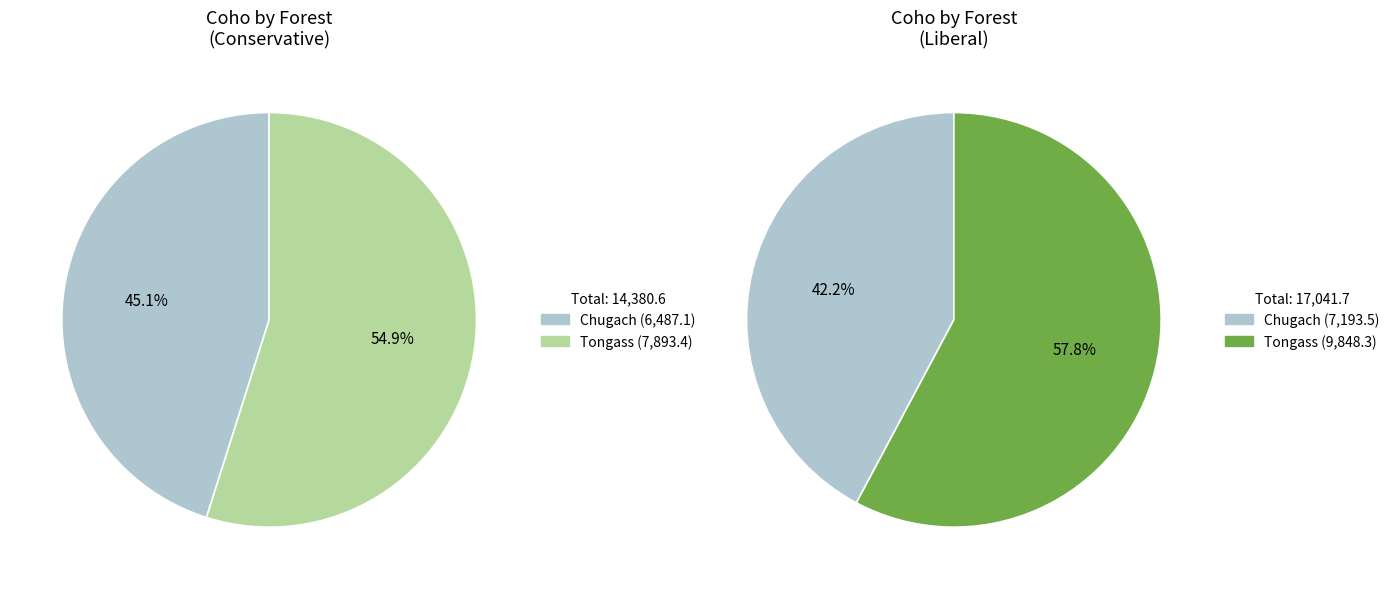

Which slice is the smallest?

Chugach Conservative